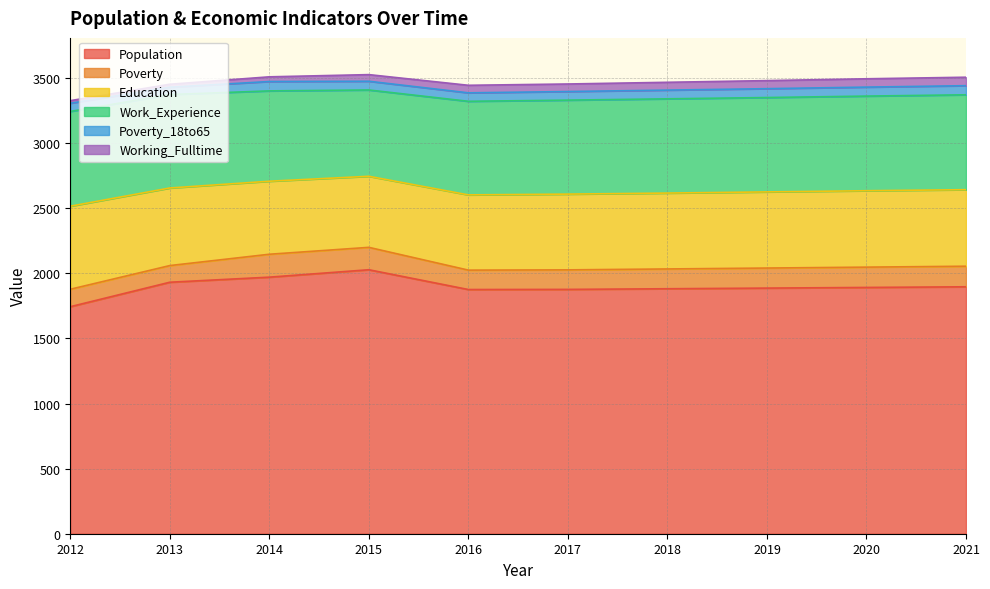

What is the difference between the Work_Experience values at 2021 and 2014?

35